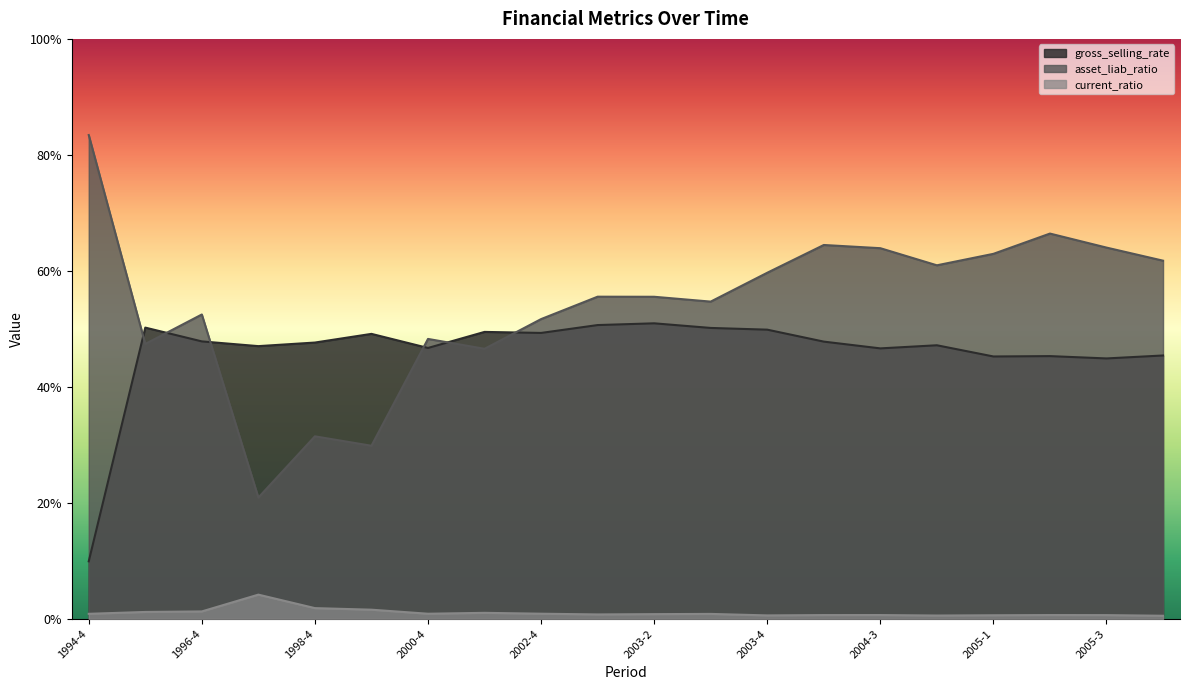

What are all the series names shown in the legend?

gross_selling_rate, asset_liab_ratio, current_ratio